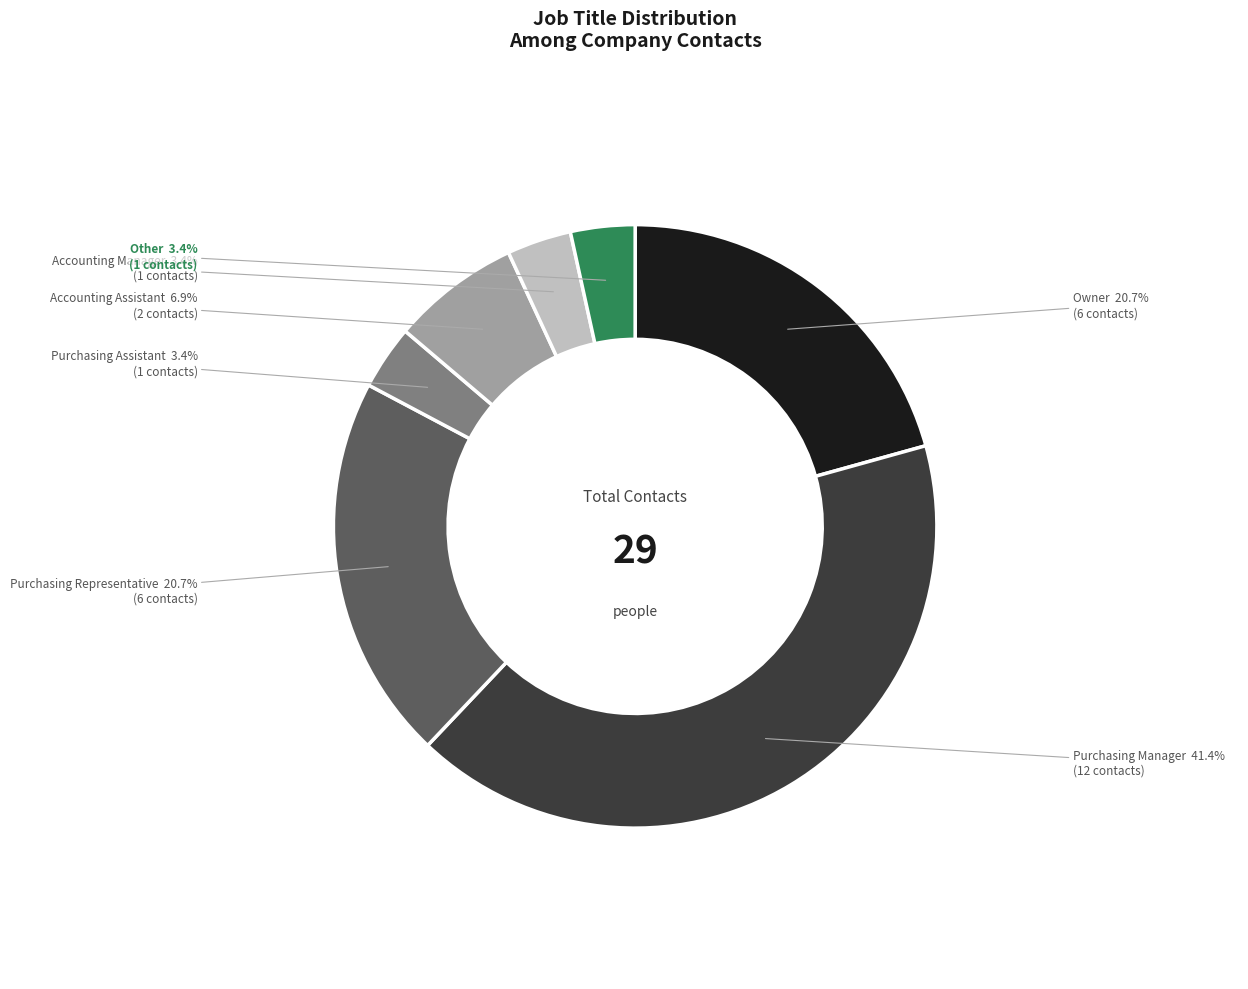

Is there a majority slice in this chart?

No